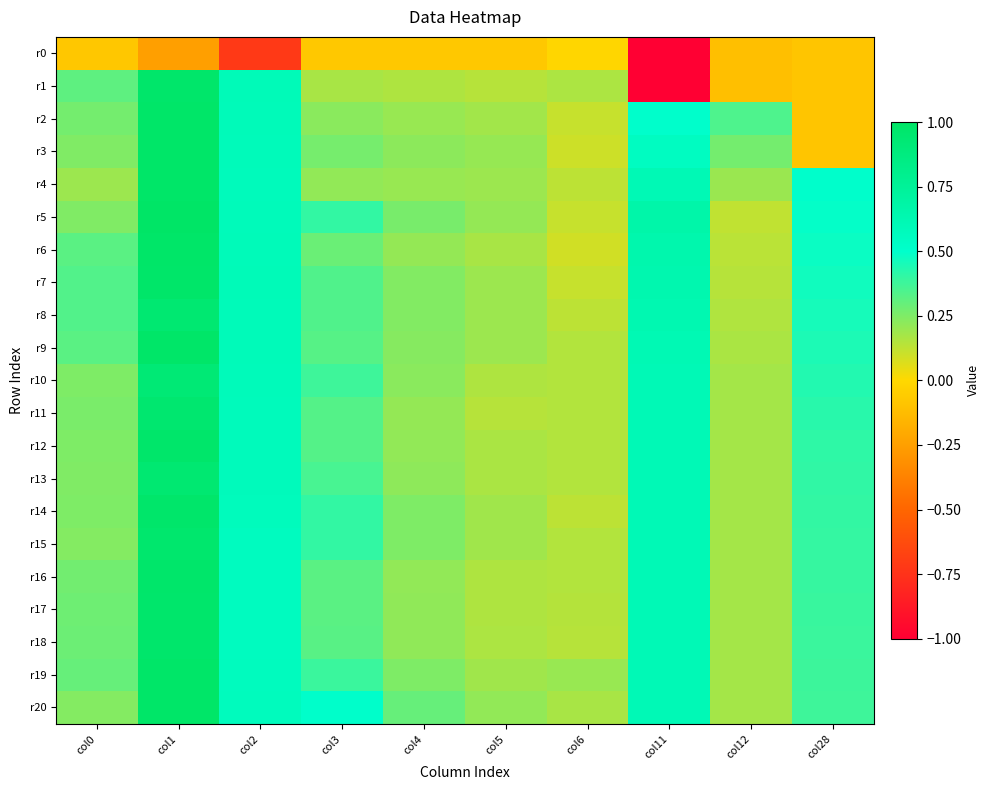

How many categories are shown in the chart?

10